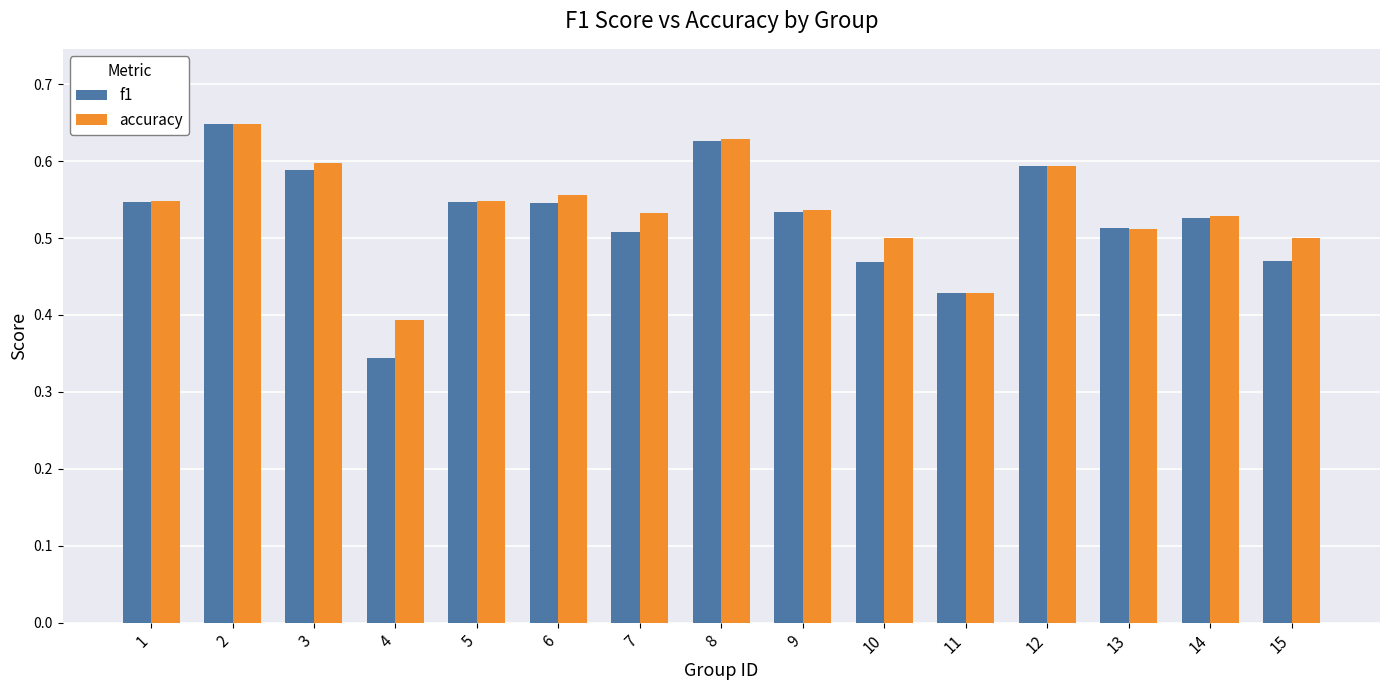

How many f1 values are between 0 and 1?

15